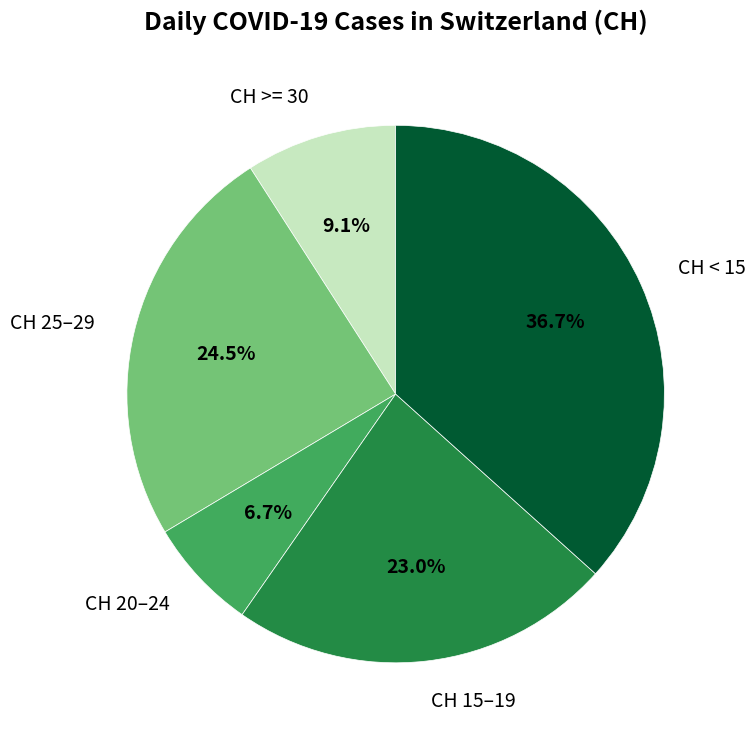

Do CH 15–19 and CH 20–24 together represent more than half of the pie?

No